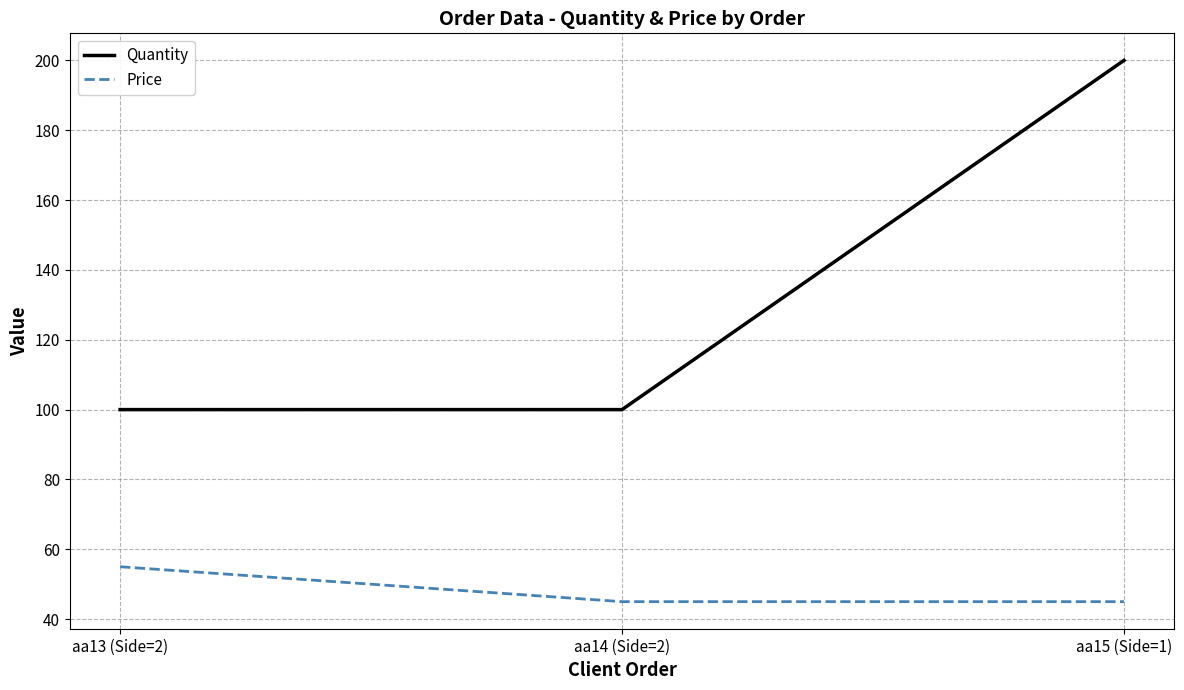

At which category is the sum across all series the highest?

aa15 (Side=1)